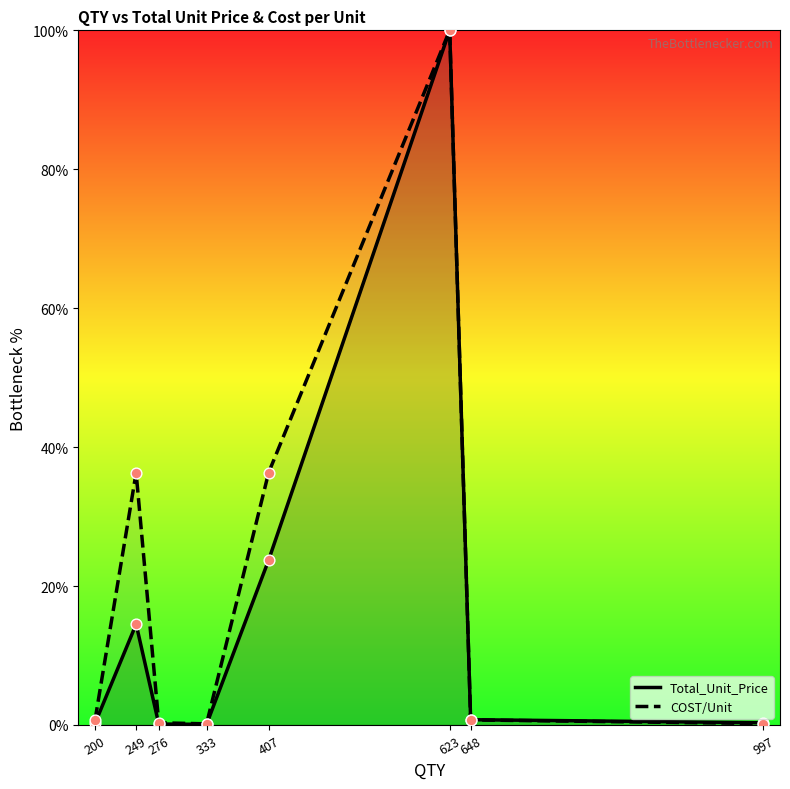

What are all the series names shown in the legend?

Total_Unit_Price, COST/Unit